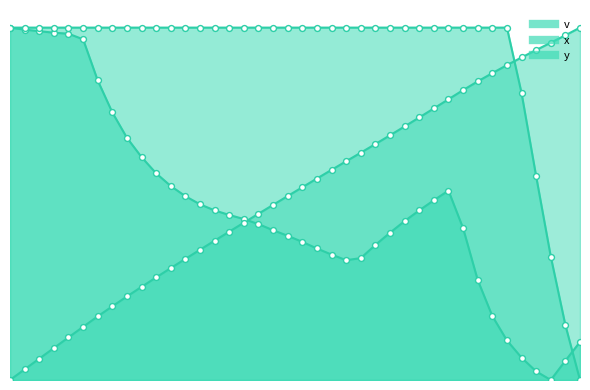

Which series has the widest spread of Y values?

x